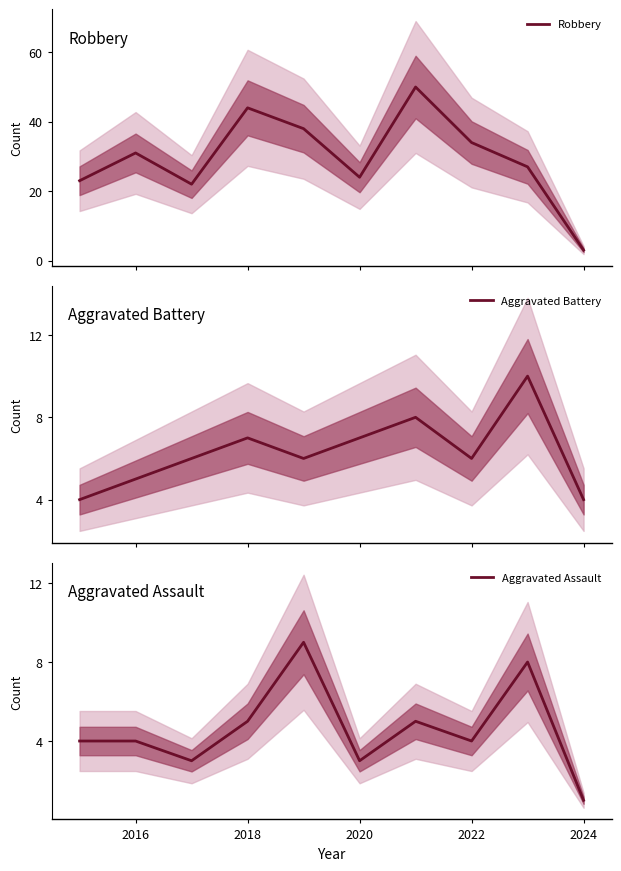

What is the sum of all Robbery values?

296